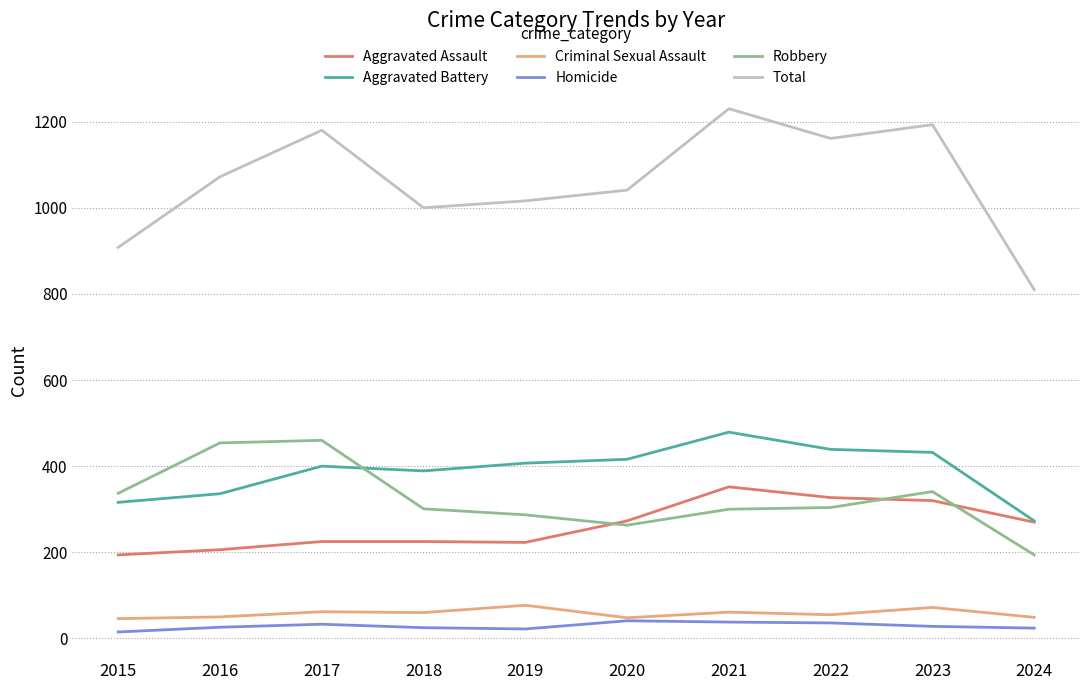

How many lines are shown in the chart?

6